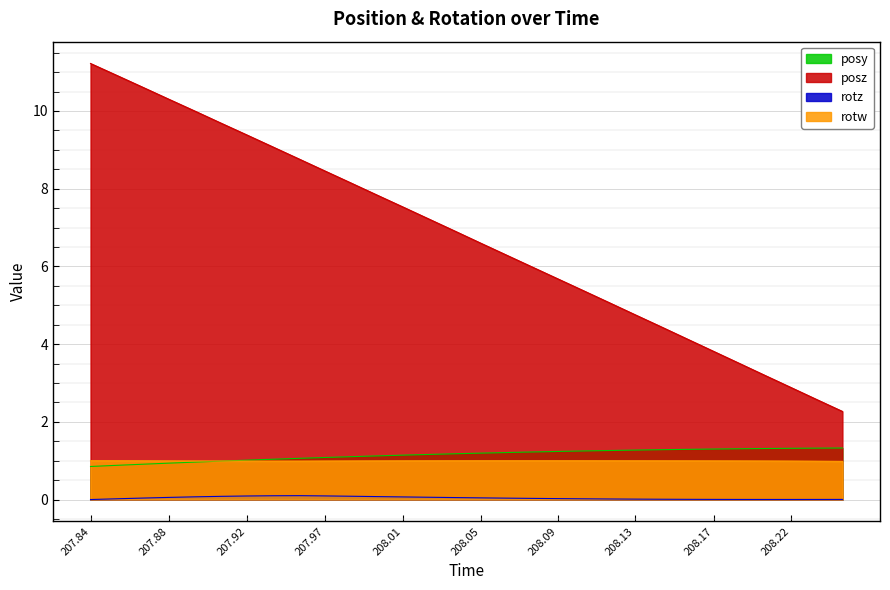

What is the difference between the maximum and minimum values in the posy series?

0.5